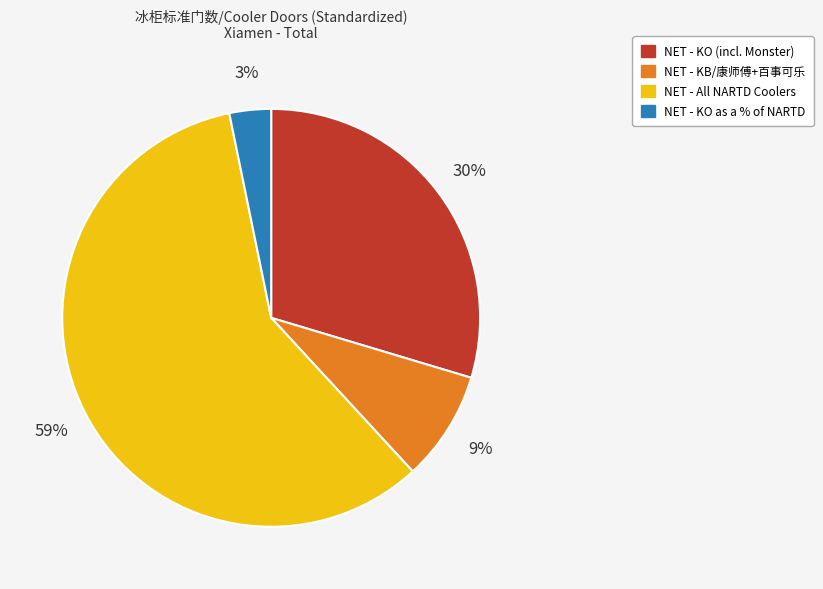

Is NET - All NARTD Coolers the majority of the pie?

Yes